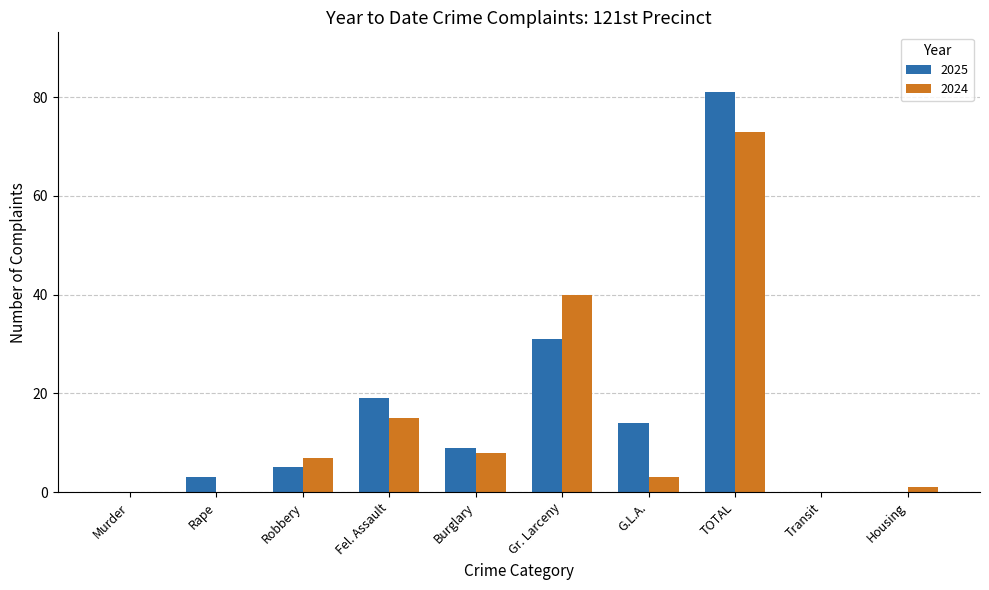

The value of 2025 at Transit is 0. True or false?

True